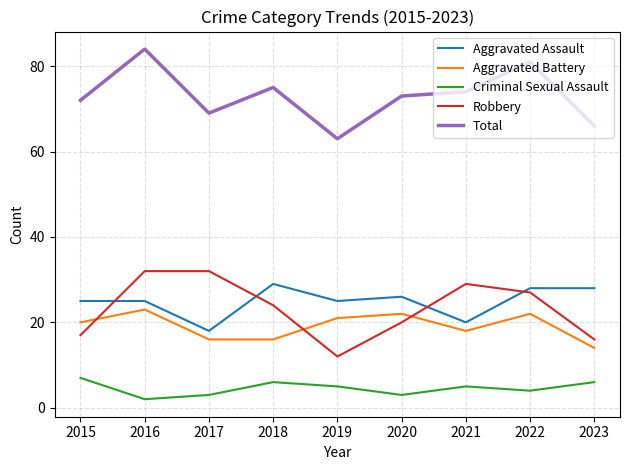

True or false: Total and Criminal Sexual Assault intersect in this chart.

False